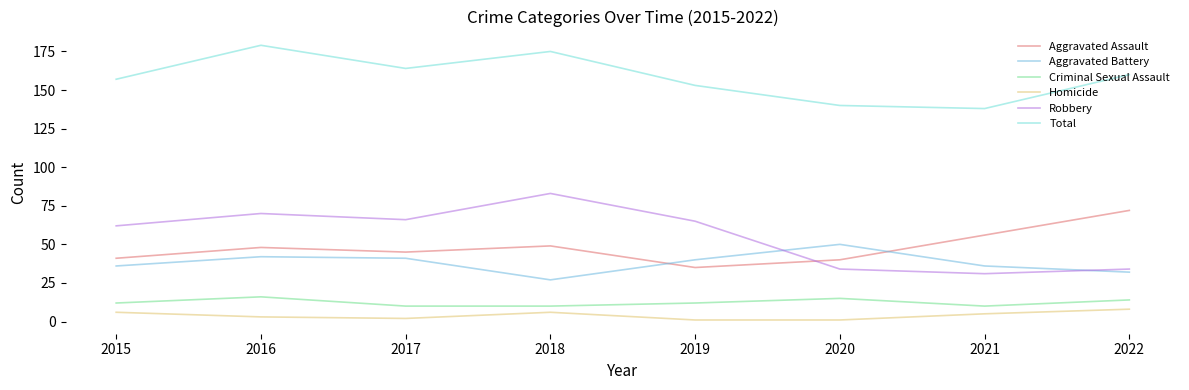

What is the average value of the Criminal Sexual Assault series?

12